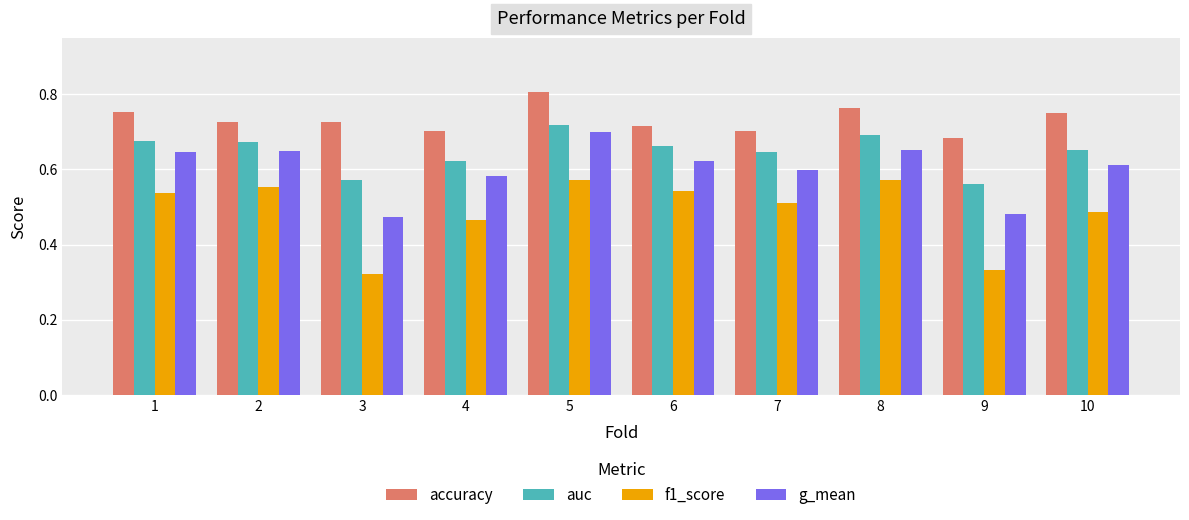

Which series has the largest range (max minus min)?

f1_score